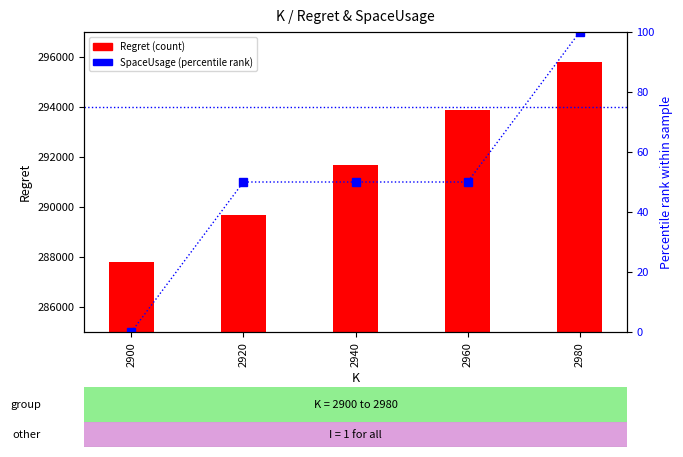

Where is SpaceUsage (percentile) nearest to the value 50?

2920